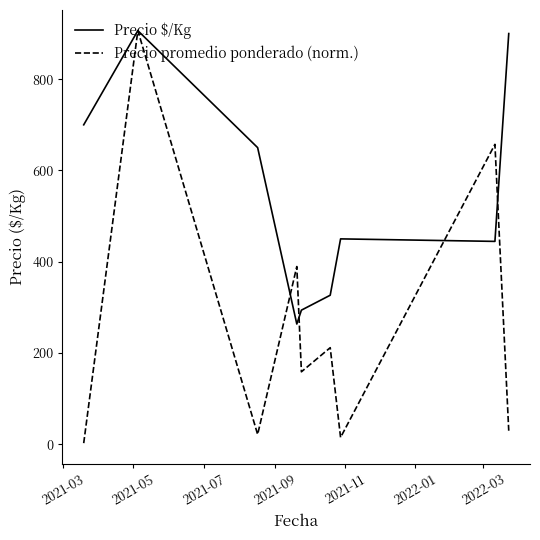

What are all the series names shown in the legend?

Precio $/Kg, Precio promedio ponderado (norm.)